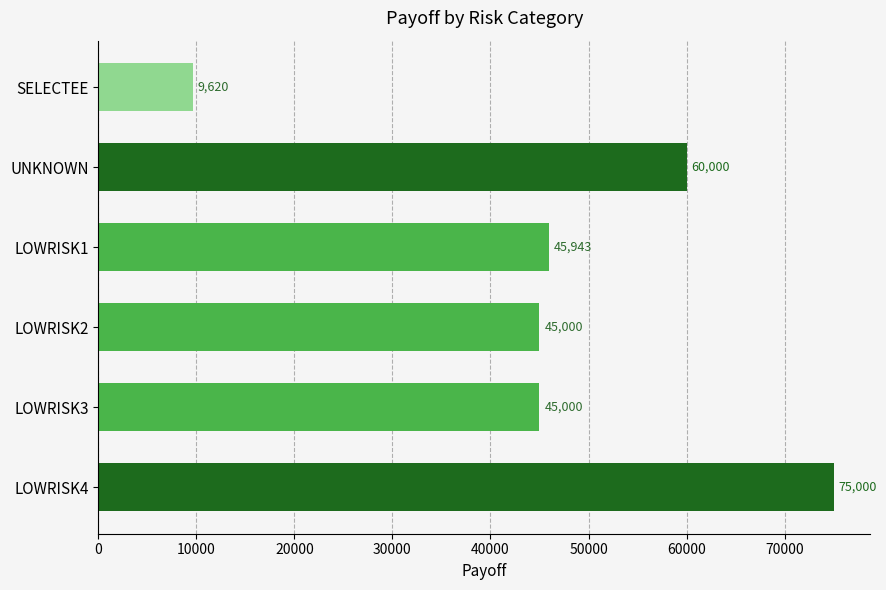

Between LOWRISK1 and LOWRISK4, which is larger?

LOWRISK4